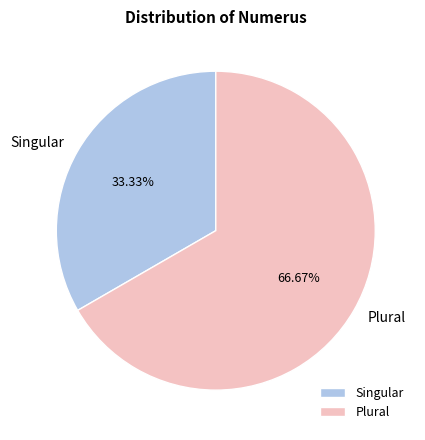

Is there a majority slice in this chart?

Yes